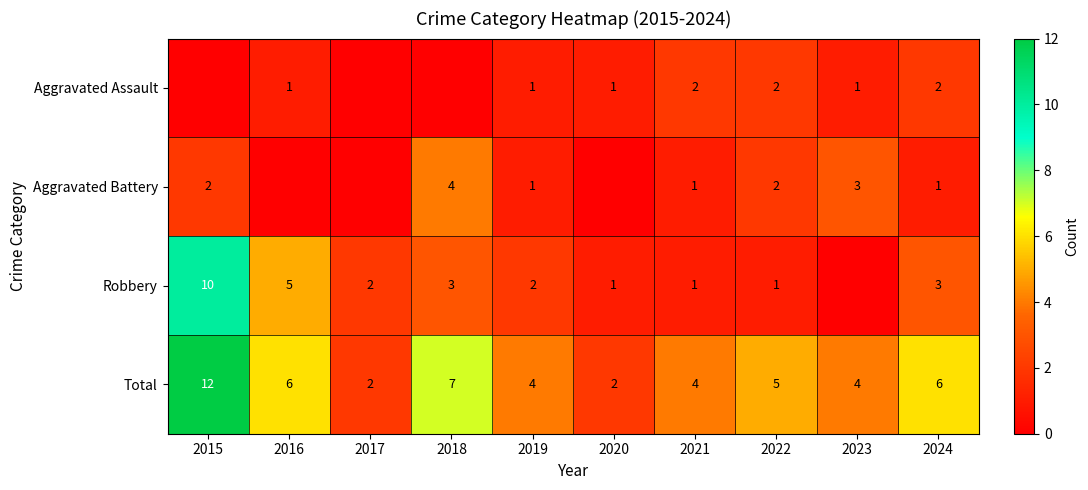

Read the Total value at 2021, to the nearest 5.

5